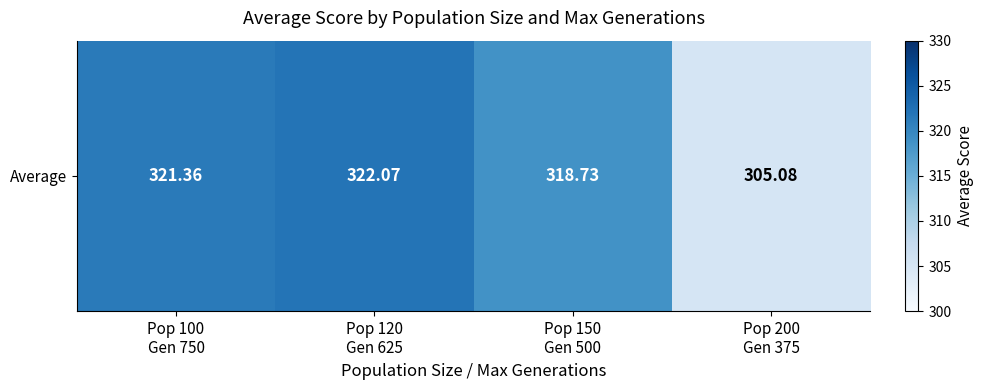

What is the difference between the values at Pop 200
Gen 375 and Pop 120
Gen 625?

17.0